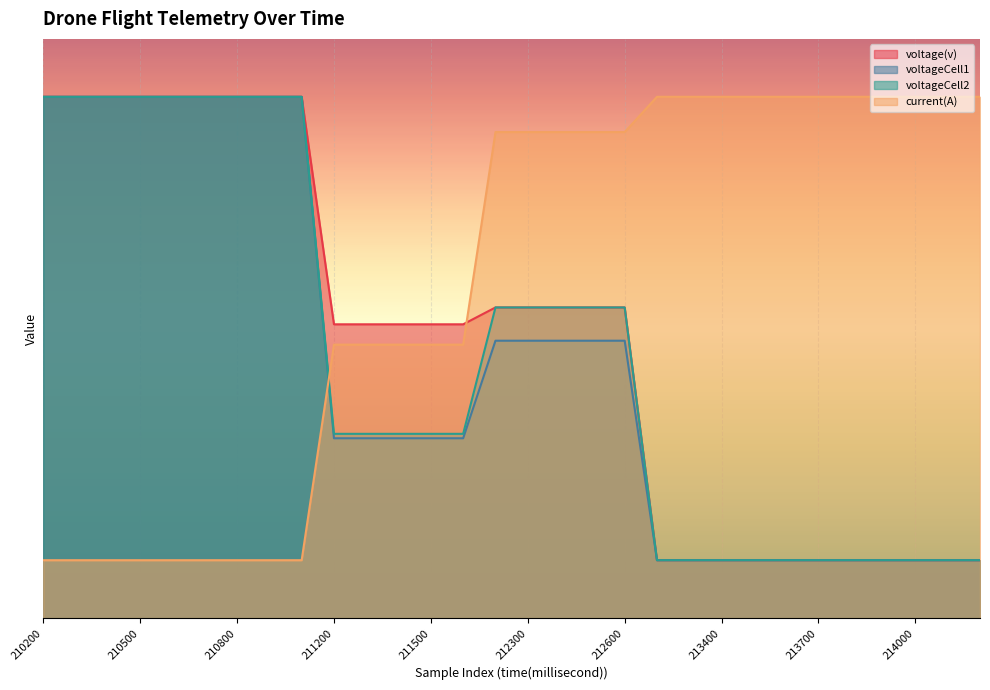

Reading left to right, list all the values displayed in this chart.

voltage(v): 9.0	9.0	9.0	9.0	9.0	9.0	9.0	9.0	9.0	5.1	5.1	5.1	5.1	5.1	5.4	5.4	5.4	5.4	5.4	1.0	1.0	1.0	1.0	1.0	1.0	1.0	1.0	1.0	1.0	1.0
voltageCell1: 9.0	9.0	9.0	9.0	9.0	9.0	9.0	9.0	9.0	3.1	3.1	3.1	3.1	3.1	4.8	4.8	4.8	4.8	4.8	1.0	1.0	1.0	1.0	1.0	1.0	1.0	1.0	1.0	1.0	1.0
voltageCell2: 9.0	9.0	9.0	9.0	9.0	9.0	9.0	9.0	9.0	3.2	3.2	3.2	3.2	3.2	5.4	5.4	5.4	5.4	5.4	1.0	1.0	1.0	1.0	1.0	1.0	1.0	1.0	1.0	1.0	1.0
current(A): 1.0	1.0	1.0	1.0	1.0	1.0	1.0	1.0	1.0	4.7	4.7	4.7	4.7	4.7	8.4	8.4	8.4	8.4	8.4	9.0	9.0	9.0	9.0	9.0	9.0	9.0	9.0	9.0	9.0	9.0